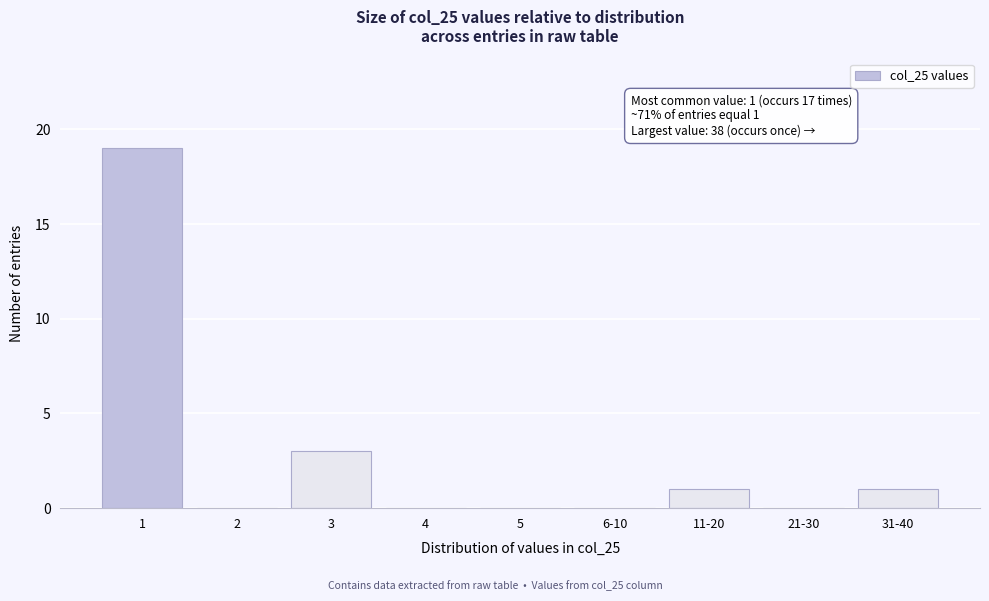

Reading left to right, extract all data points from this chart.

1=19	2=0	3=3	4=0	5=0	6-10=0	11-20=1	21-30=0	31-40=1